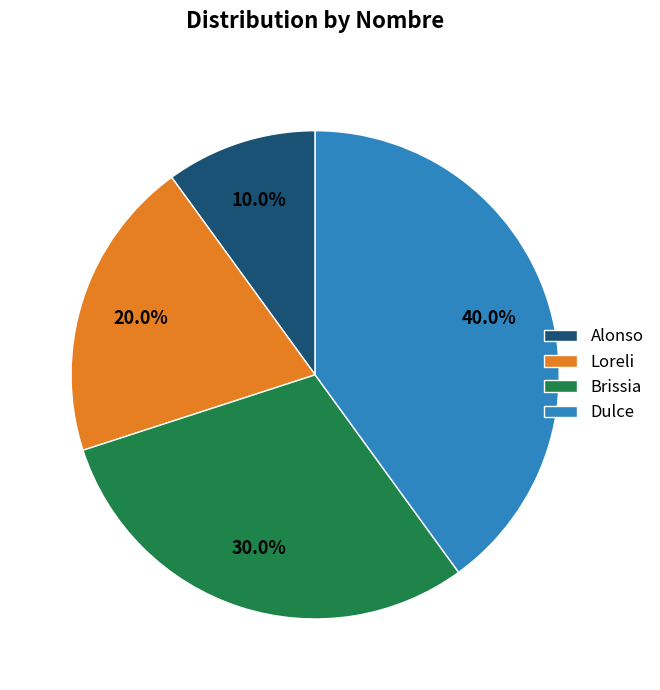

The Loreli slice represents 20% of the pie. True or false?

True